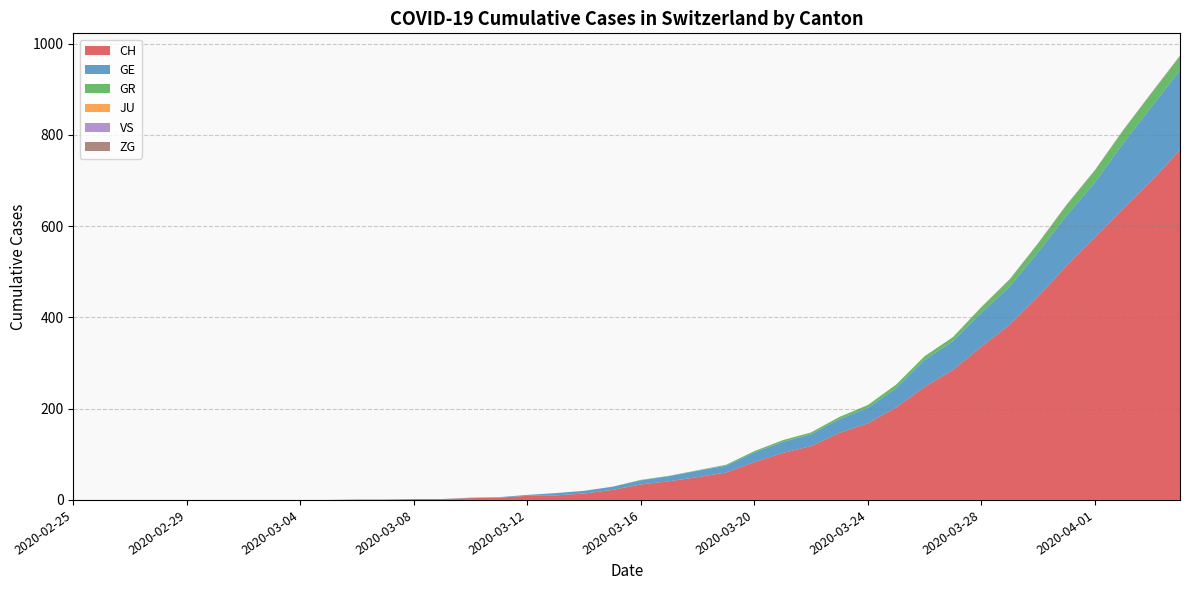

Reading left to right, extract all data points from this chart.

CH: 0	0	0	0	0	0	0	0	0	0	1	1	2	2	4	5	9	10	14	22	34	41	50	60	83	103	118	147	168	203	248	285	336	384	446	513	575	639	700	767
GE: 0	0	0	0	0	0	0	0	0	0	0	0	0	0	1	1	2	5	6	7	9	11	14	15	21	24	26	30	34	42	59	63	74	84	97	110	121	143	162	175
GR: 0	0	0	0	0	0	0	0	0	0	0	0	0	0	0	0	0	0	0	0	1	1	1	2	3	4	4	5	6	8	8	9	12	15	19	23	26	28	30	30
JU: 0	0	0	0	0	0	0	0	0	0	0	0	0	0	0	0	0	0	0	0	0	0	0	0	0	0	0	0	0	0	0	0	0	0	0	0	0	0	0	0
VS: 0	0	0	0	0	0	0	0	0	0	0	0	0	0	0	0	0	0	0	0	0	0	0	0	0	0	0	0	0	0	0	0	0	0	0	0	0	0	0	0
ZG: 0	0	0	0	0	0	0	0	0	0	0	0	0	0	0	0	0	0	0	0	0	0	0	0	0	0	0	0	0	0	0	0	1	1	1	1	1	1	1	2